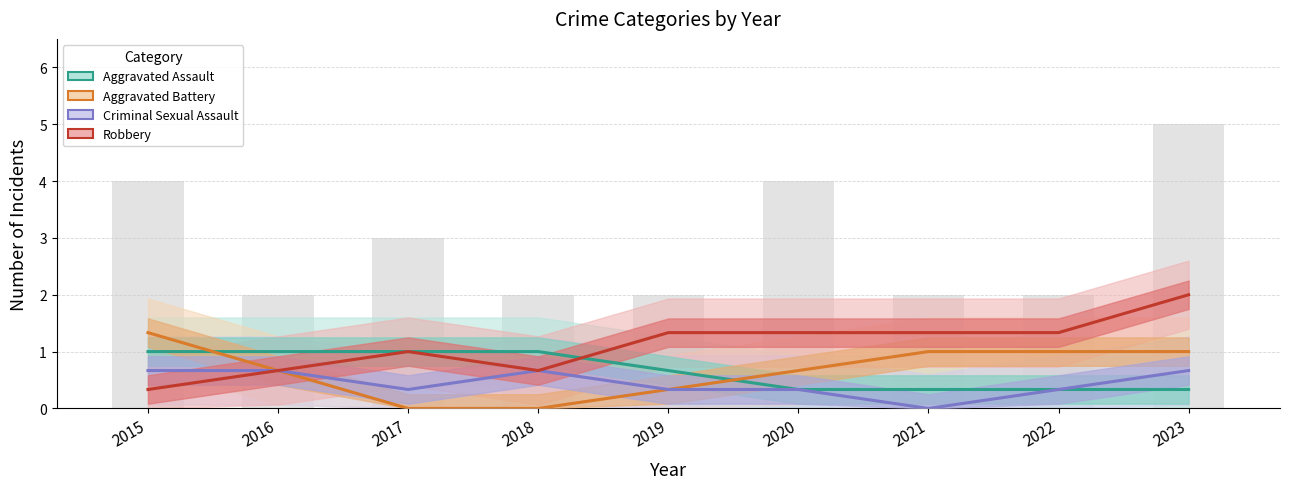

Rank the series by their maximum value, from highest to lowest.

Robbery, Aggravated Battery, Aggravated Assault, Criminal Sexual Assault